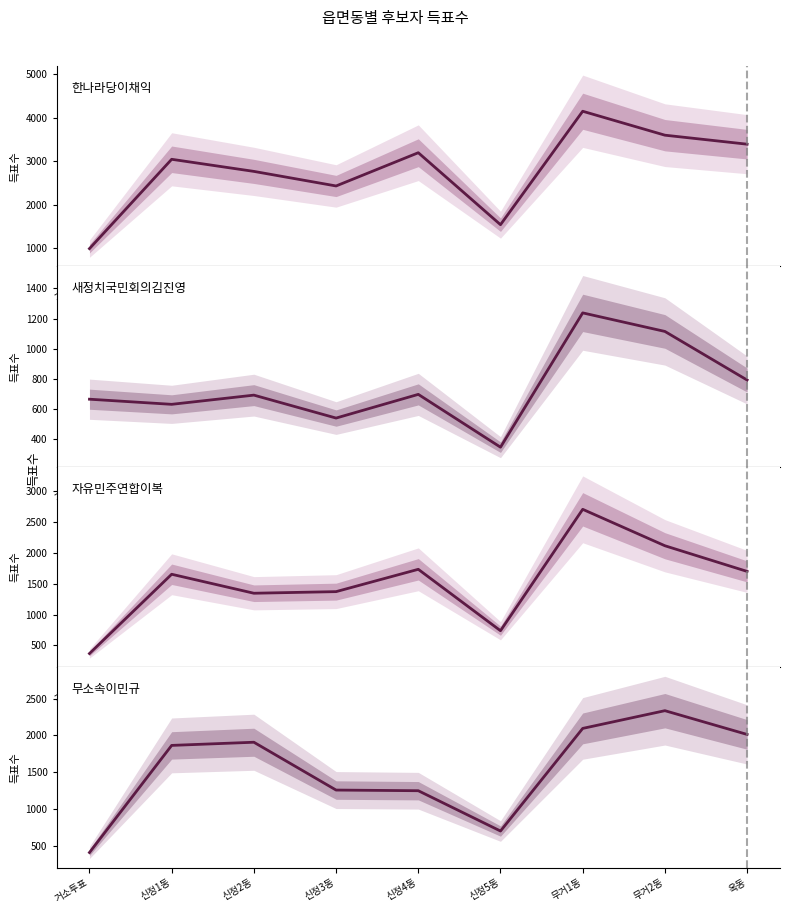

How many data points does each series have?

9